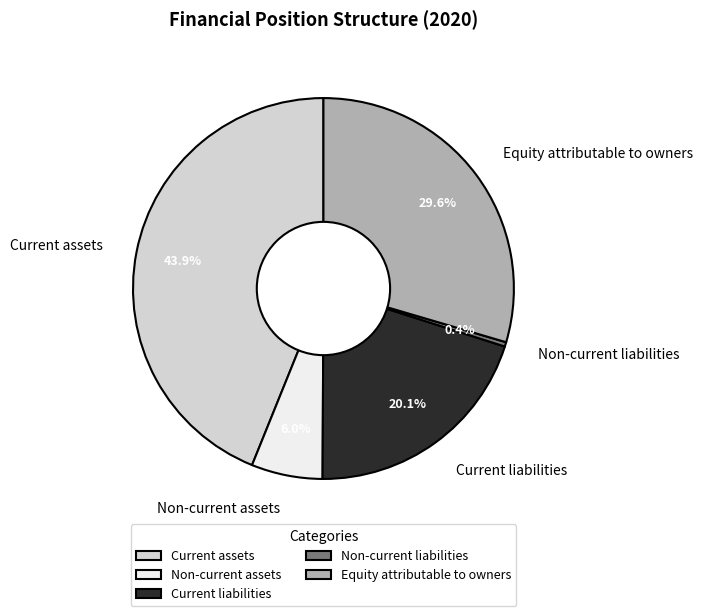

Which category has the smallest portion of the pie?

Non-current liabilities